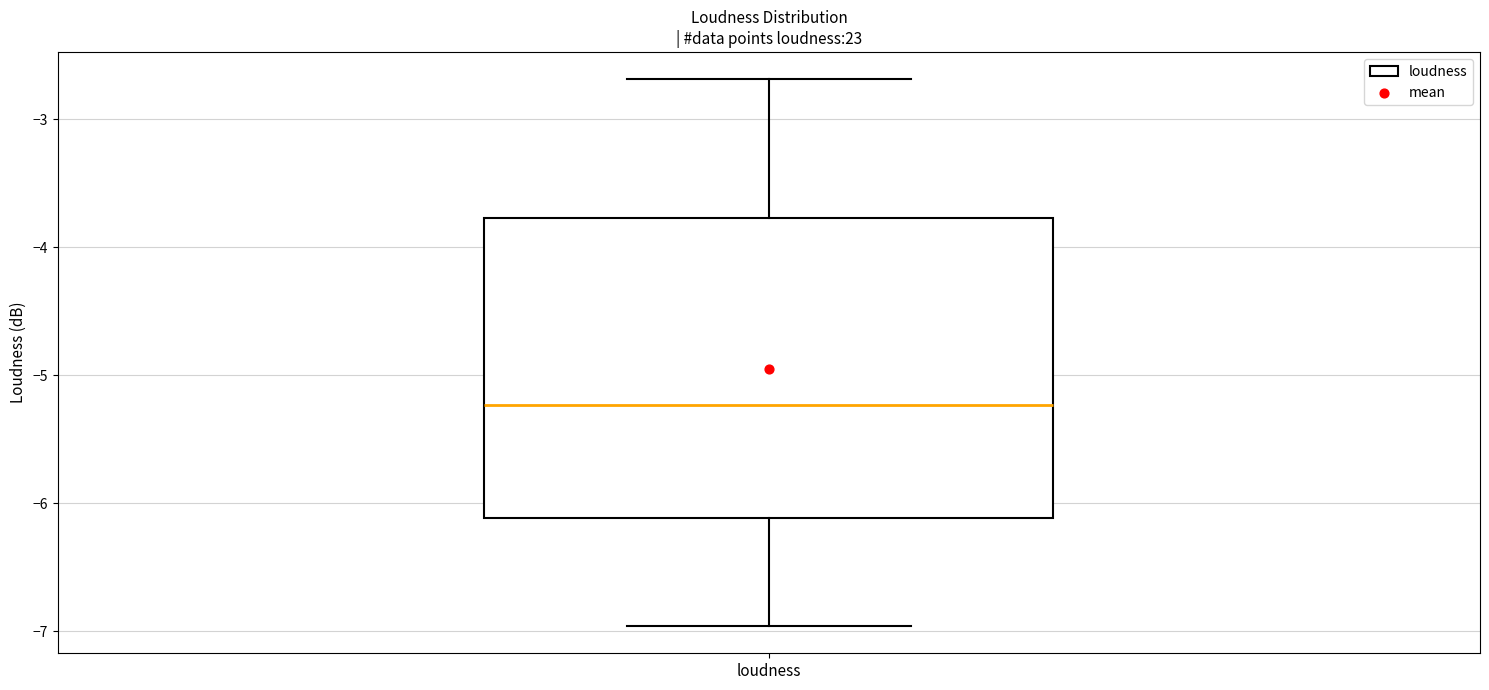

Transcribe this box plot: give where the median line is, the range the box spans, and where the two whiskers end, as read against the y-axis. The values are not printed on the chart, so give them approximately, as read against the axis.

median -5.2, box -6.1 to -3.8, whiskers -7.0 to -2.7